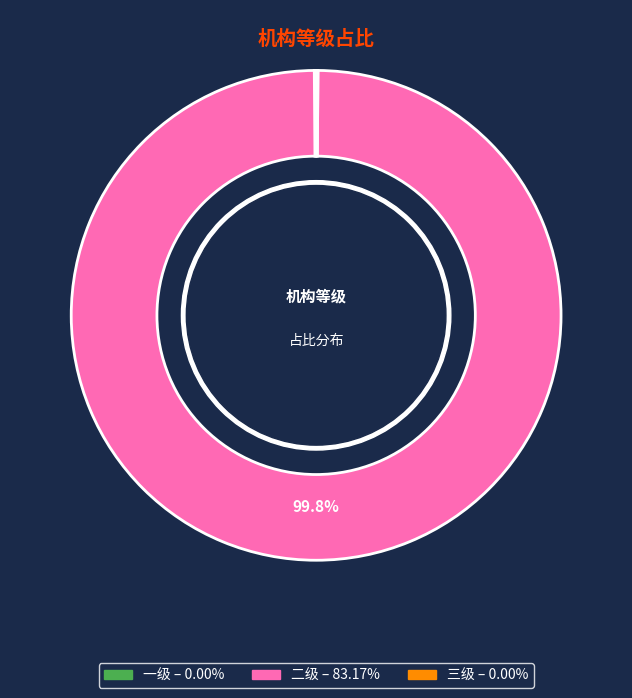

Does any single category account for the majority?

Yes